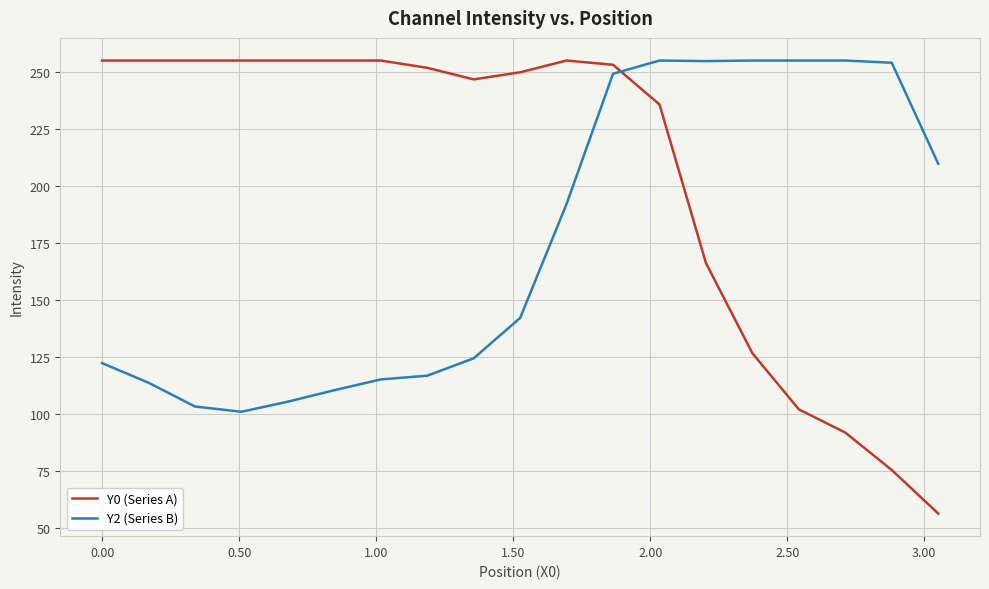

How many distinct data groups are displayed?

2